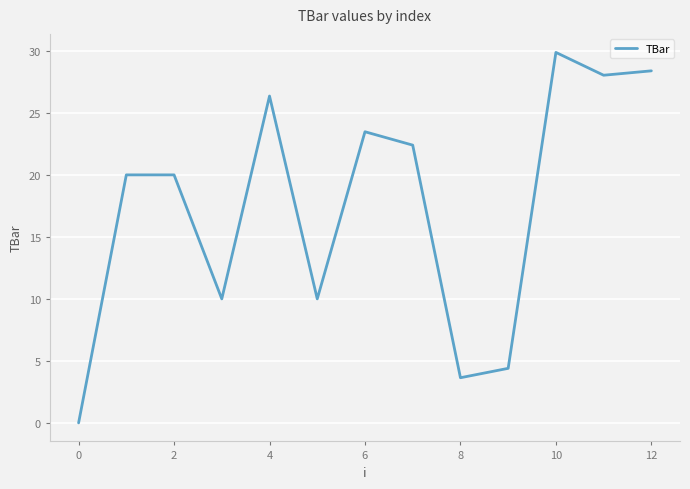

Does the chart have visible grid lines?

Yes